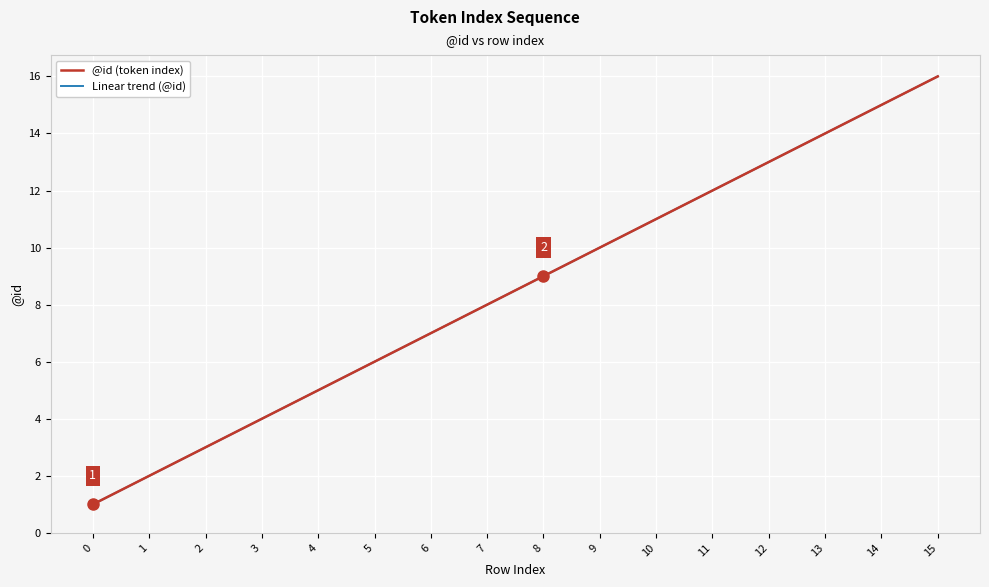

Reading right to left, what are all the values shown in this chart?

@id (token index): 16.0	15.0	14.0	13.0	12.0	11.0	10.0	9.0	8.0	7.0	6.0	5.0	4.0	3.0	2.0	1.0
Linear trend (@id): 16.0	15.0	14.0	13.0	12.0	11.0	10.0	9.0	8.0	7.0	6.0	5.0	4.0	3.0	2.0	1.0